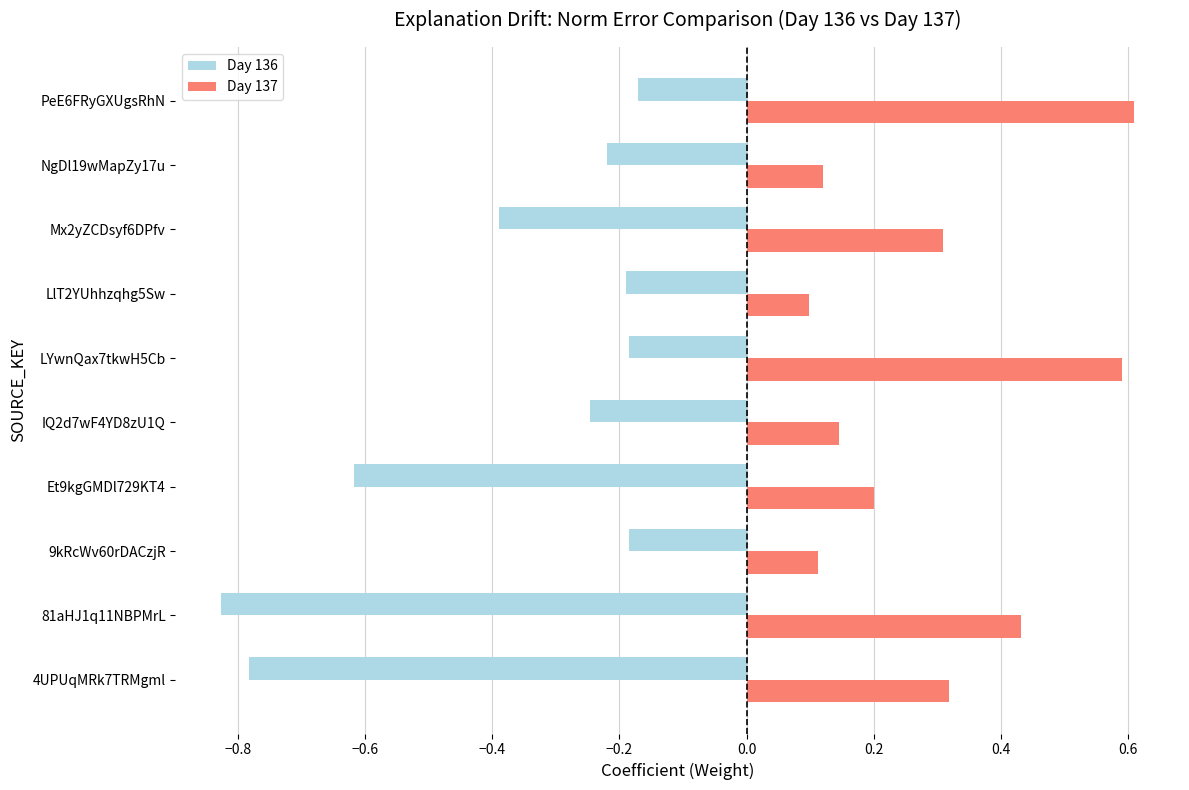

What is the difference between the maximum and minimum values in the Day 137 series?

0.5